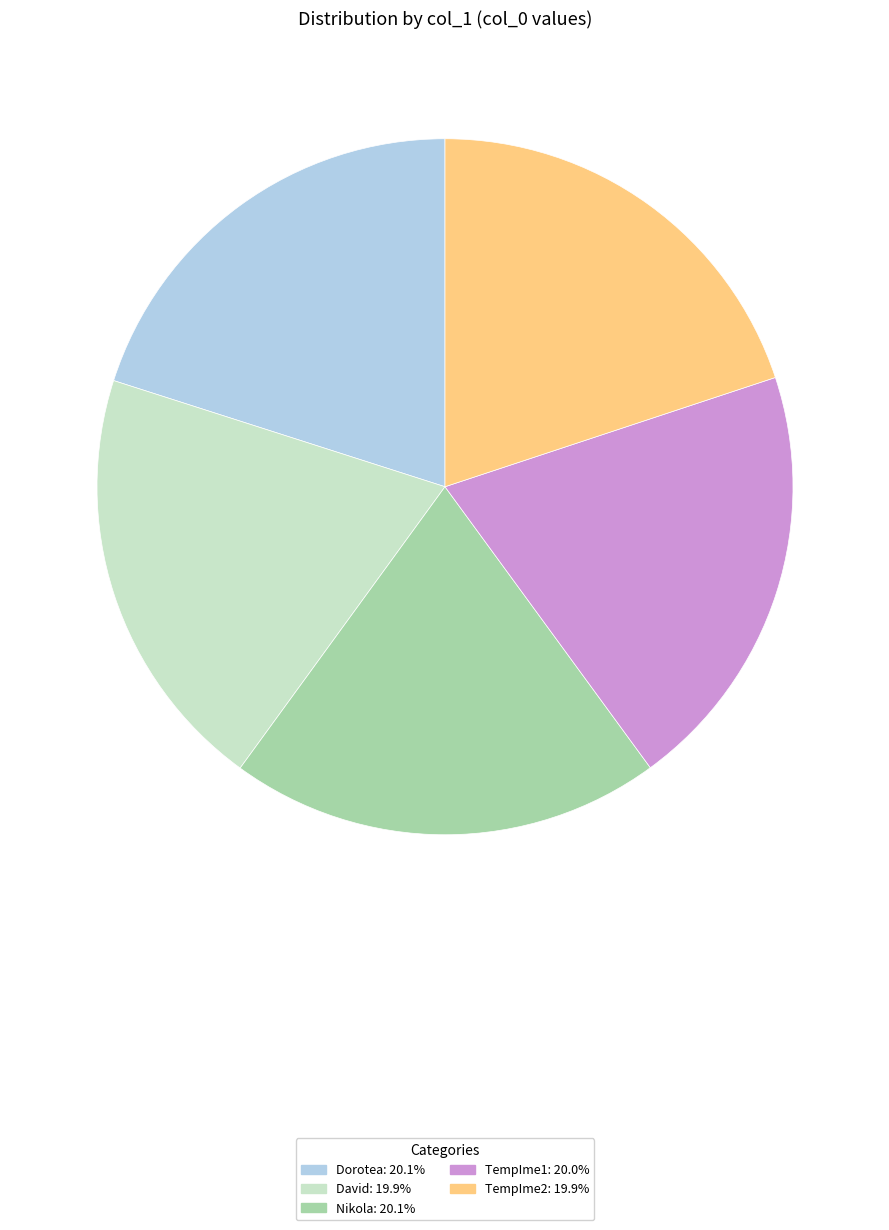

Is there a majority slice in this chart?

No